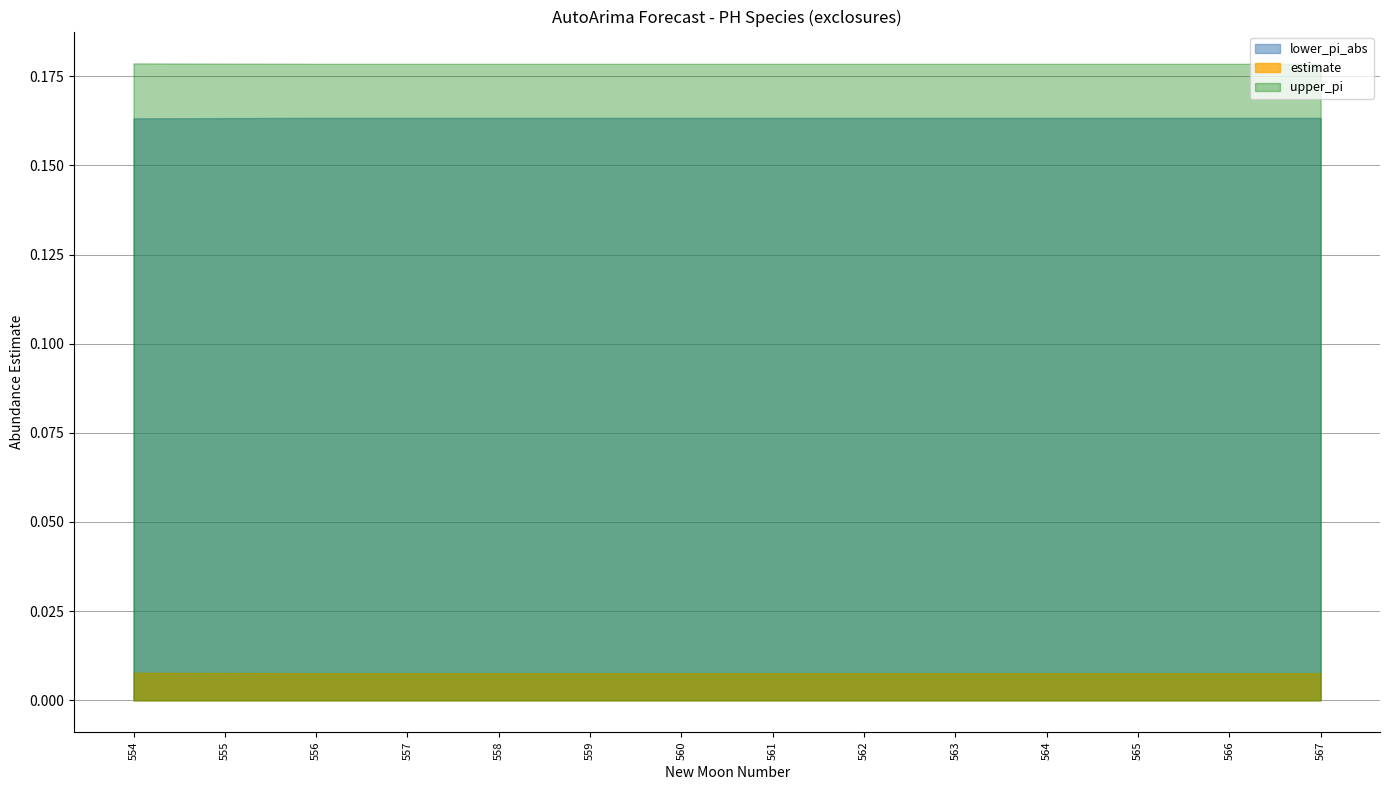

True or false: lower_pi_abs and upper_pi intersect in this chart.

False